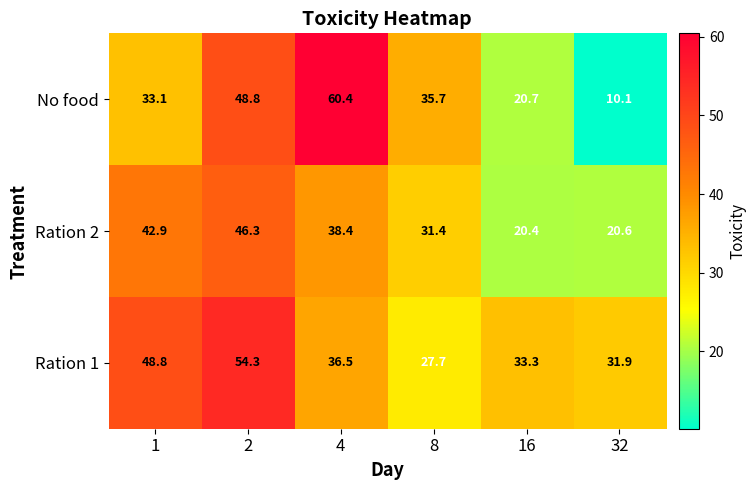

What is the greatest value displayed?

60.4